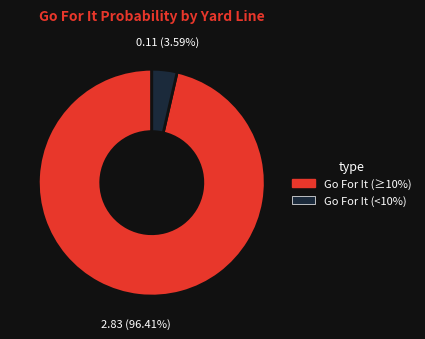

Does any single category account for the majority?

Yes